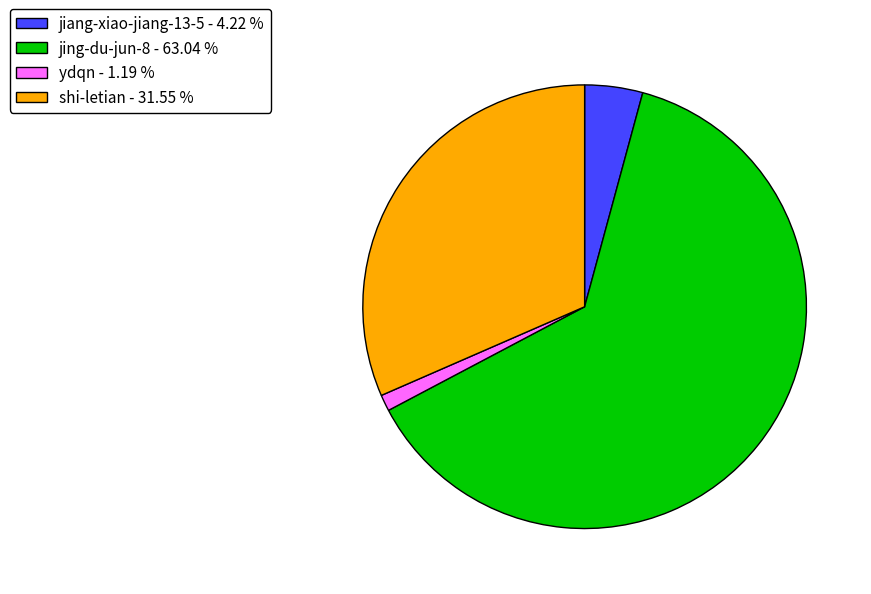

Rank the categories by value from lowest to highest.

ydqn, jiang-xiao-jiang-13-5, shi-letian, jing-du-jun-8